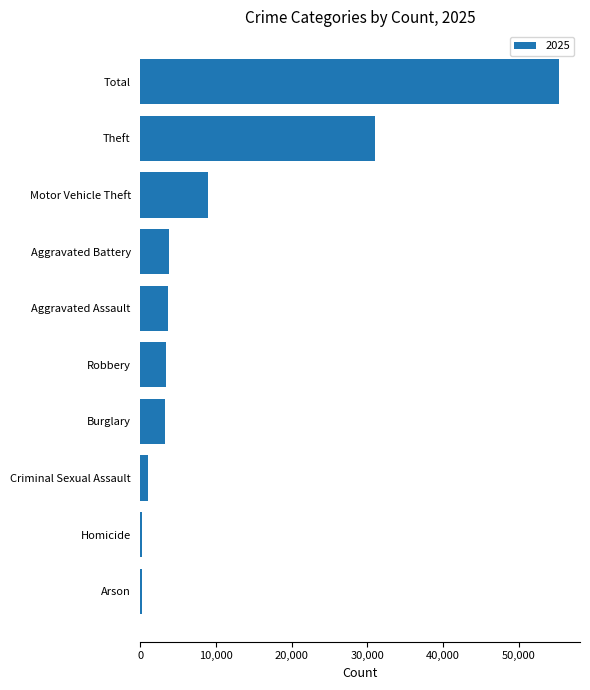

How many bars are there in total?

10